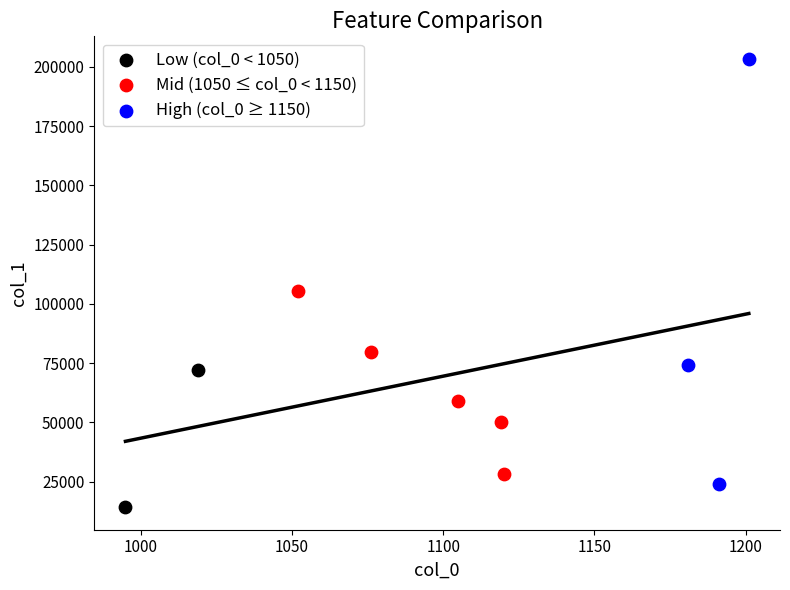

Which series reaches the maximum Y coordinate?

High (col_0 ≥ 1150)